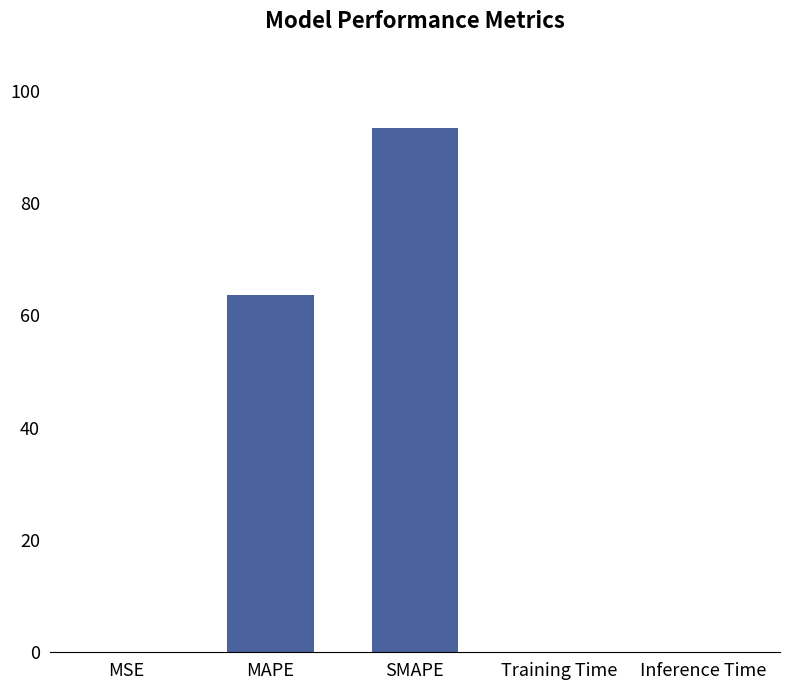

Are the bars horizontal?

No